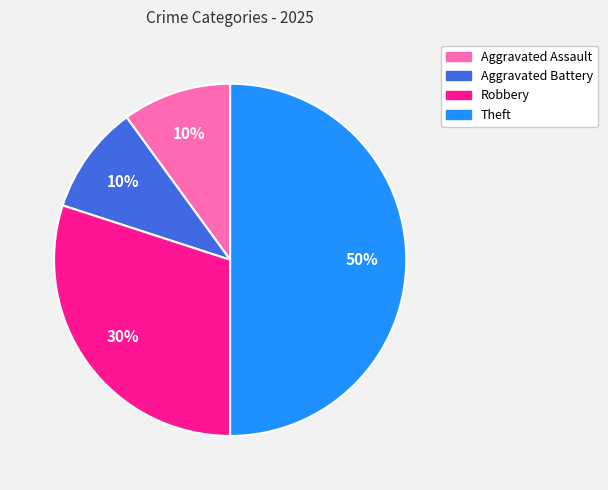

To the nearest percent, what is the average slice percentage?

25%